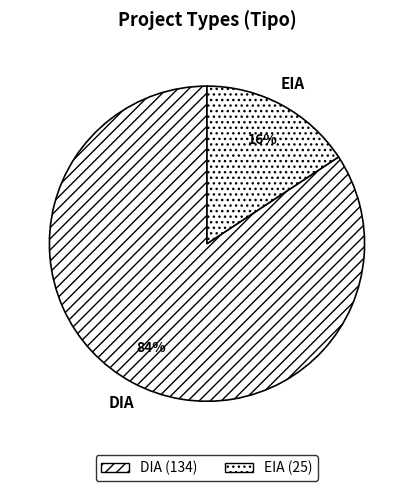

To the nearest percent, what is the combined percentage of EIA and DIA?

100%